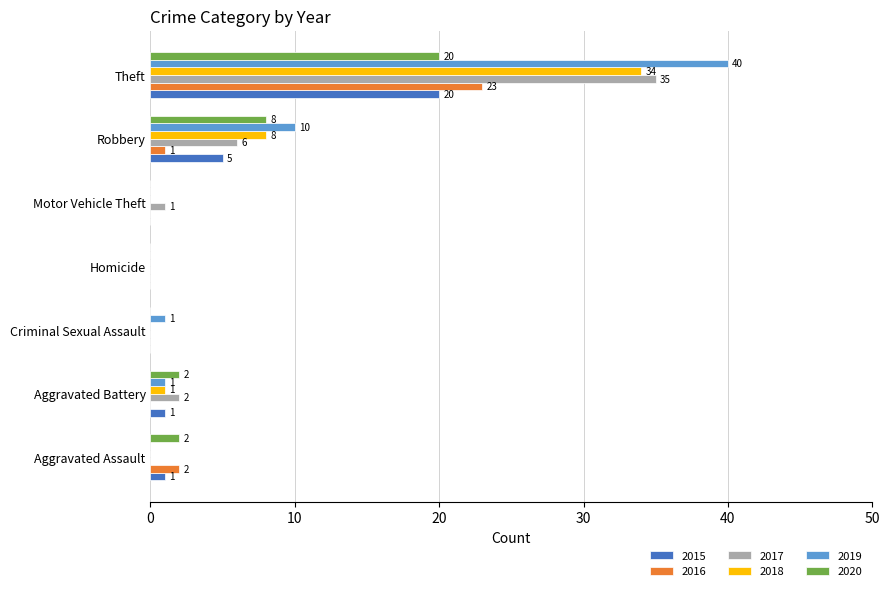

What is the highest value of the 2020 series?

20